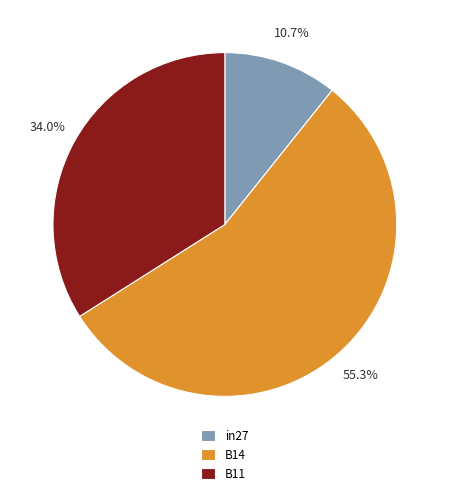

To the nearest percent, what portion does in27 represent?

11%